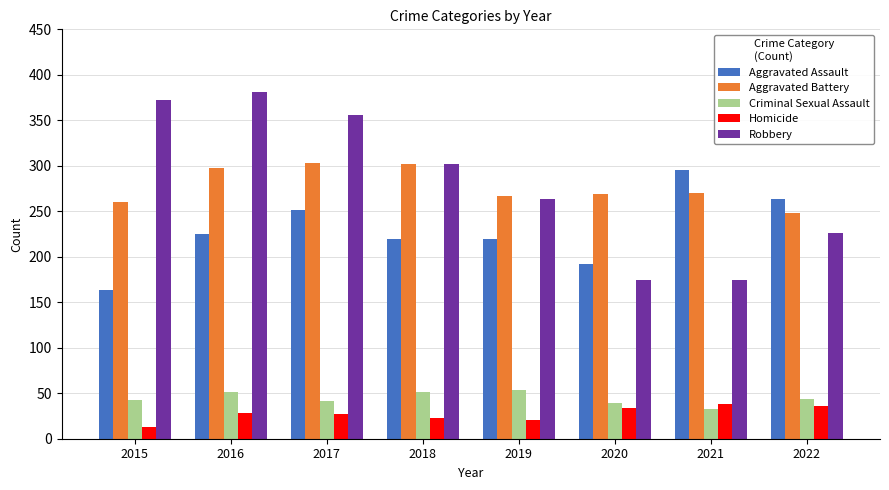

What is the lowest value of the Homicide series?

13